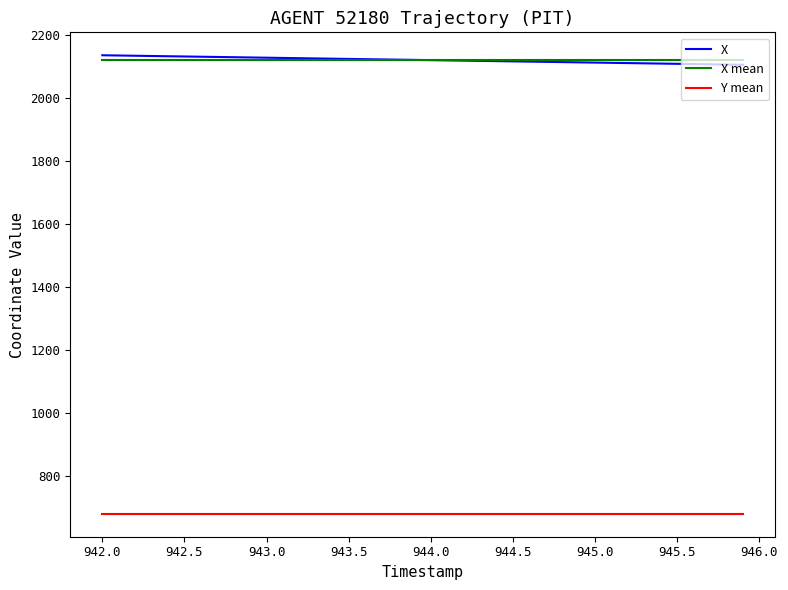

How many values in the X series exceed 2121?

20